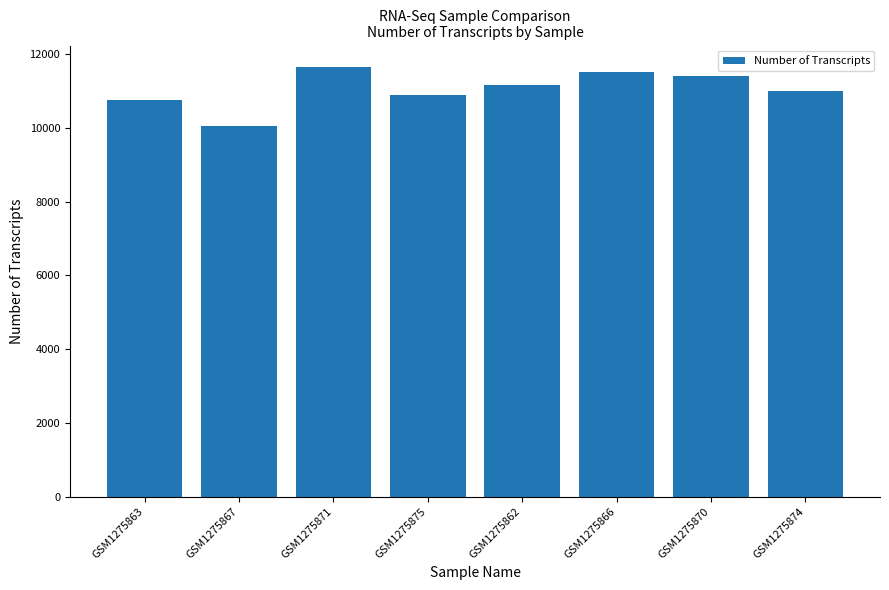

What is the maximum value shown in the chart?

11658